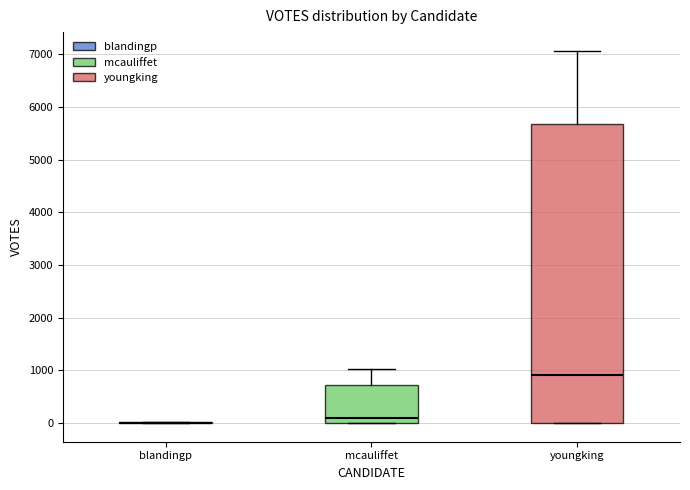

Reading left to right, transcribe this box plot: for each box, give where its median line is, the range the box spans, and where its two whiskers end, as read against the y-axis. The values are not printed on the chart, so give them approximately, as read against the axis.

blandingp: box collapsed to a line at 0, whiskers 0 to 0
mcauliffet: median 100, box 0 to 700, whiskers 0 to 1000
youngking: median 900, box 0 to 5700, whiskers 0 to 7100